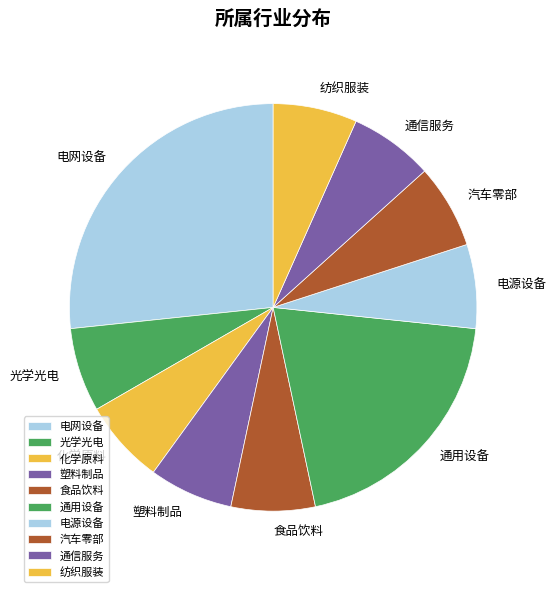

How many segments does this pie chart have?

10